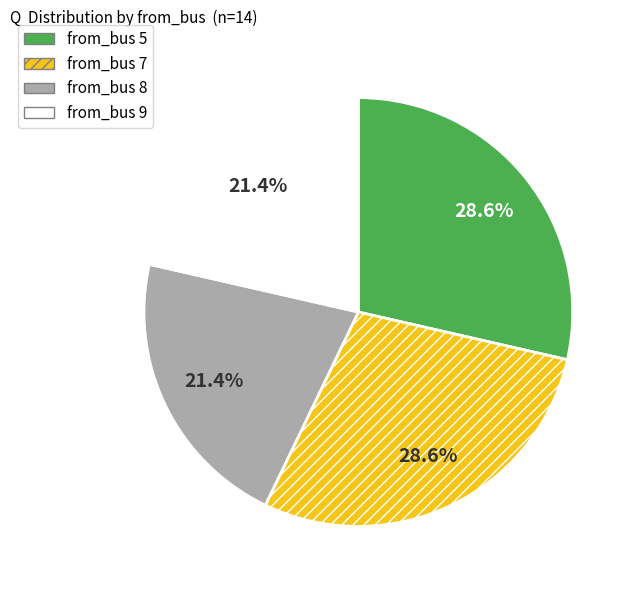

Is there a majority slice in this chart?

No